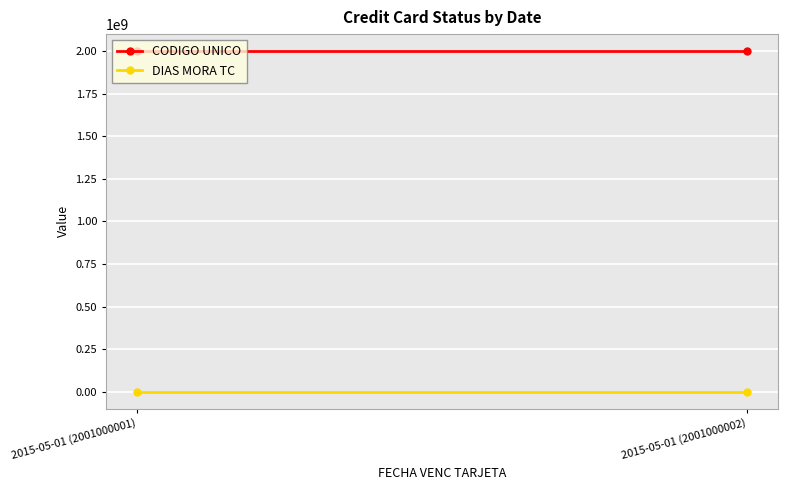

What is the average value of the DIAS MORA TC series?

4